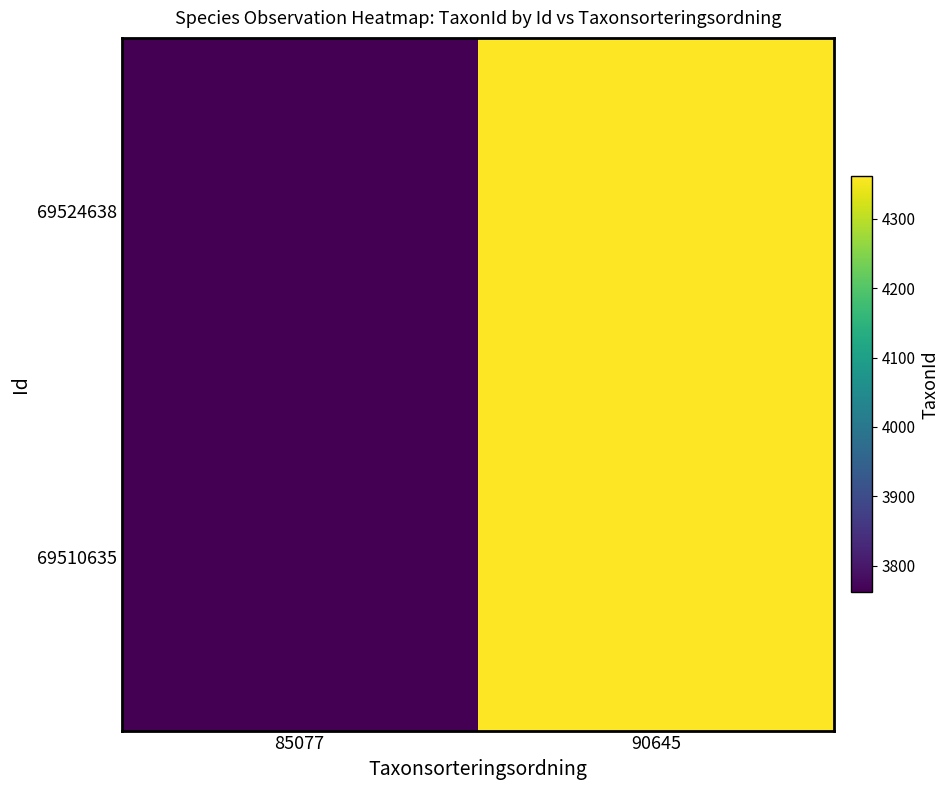

List the series in order of their peak value, lowest first.

69510635, 69524638